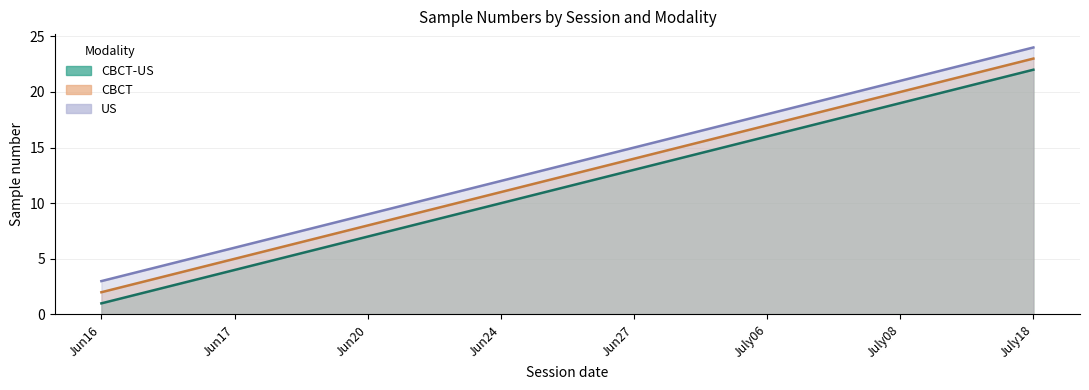

Which series has the largest total across all categories?

US